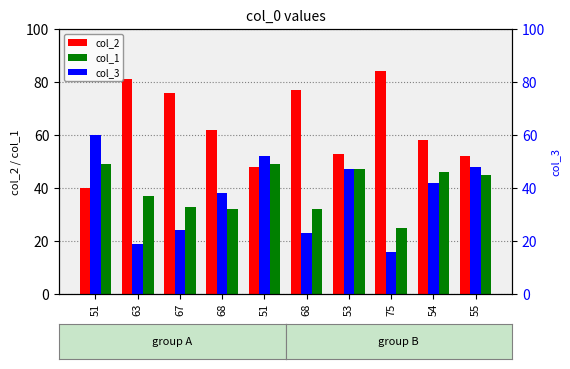

Which series has the largest range (max minus min)?

col_2